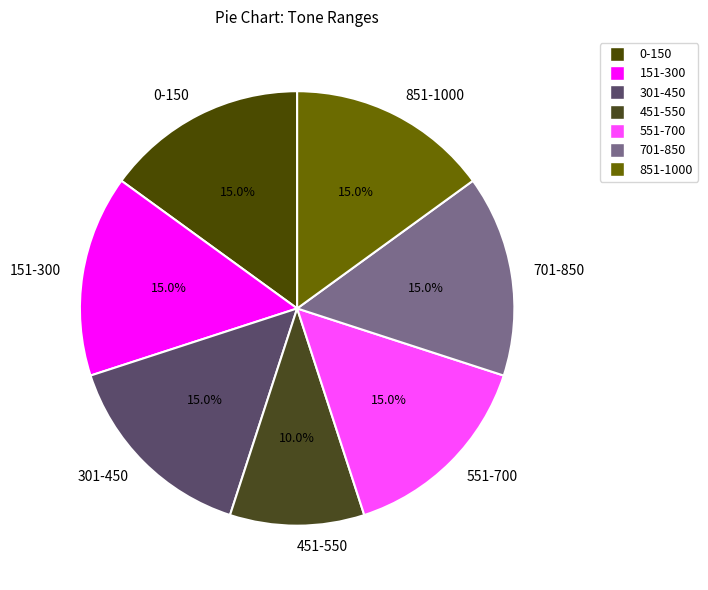

Combined, do 551-700 and 701-850 account for over 50%?

No